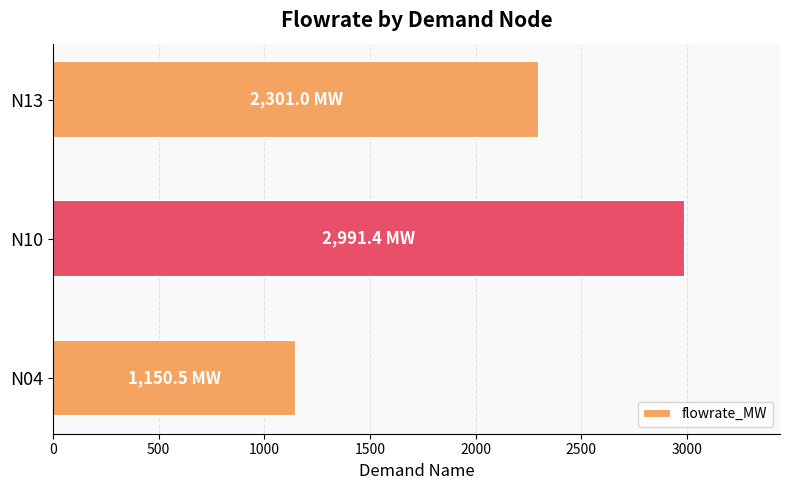

How many values are below 2301?

1